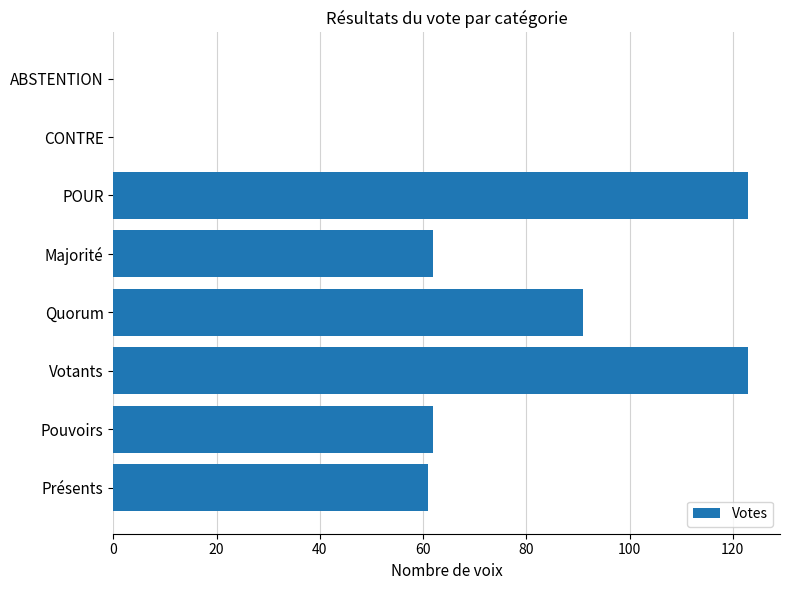

Are the bars horizontal?

Yes